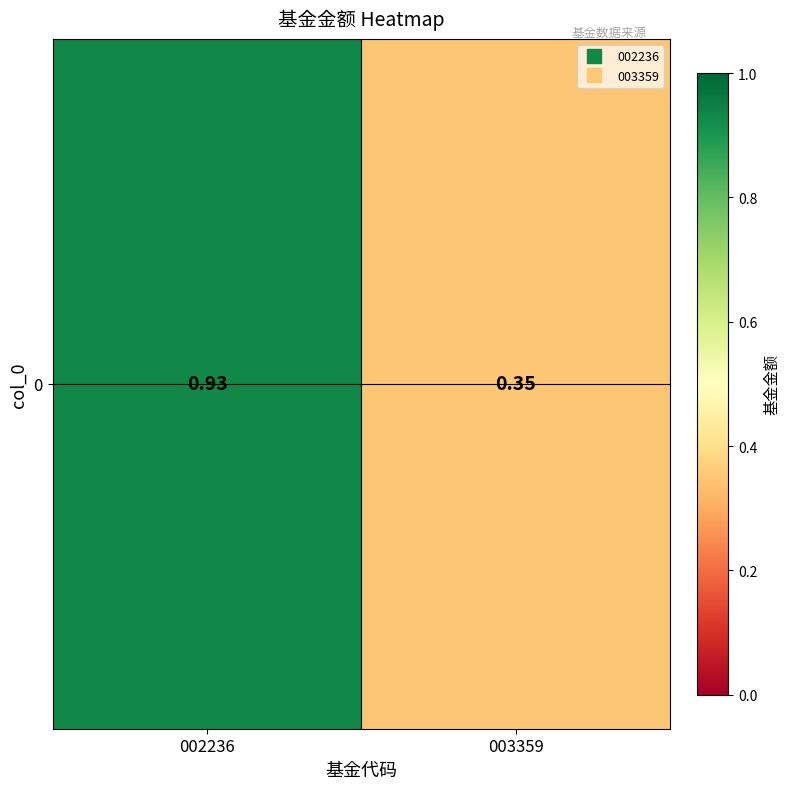

The value at 002236 is 0.9. True or false?

True